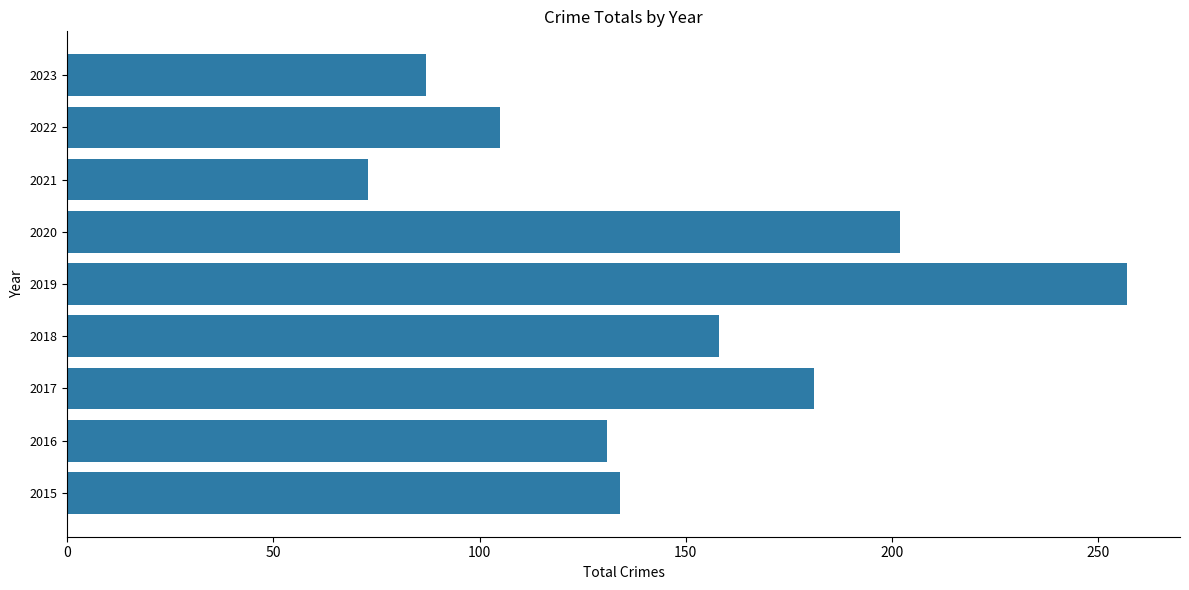

Approximately how many times larger is the value at 2017 compared to 2018?

1.1